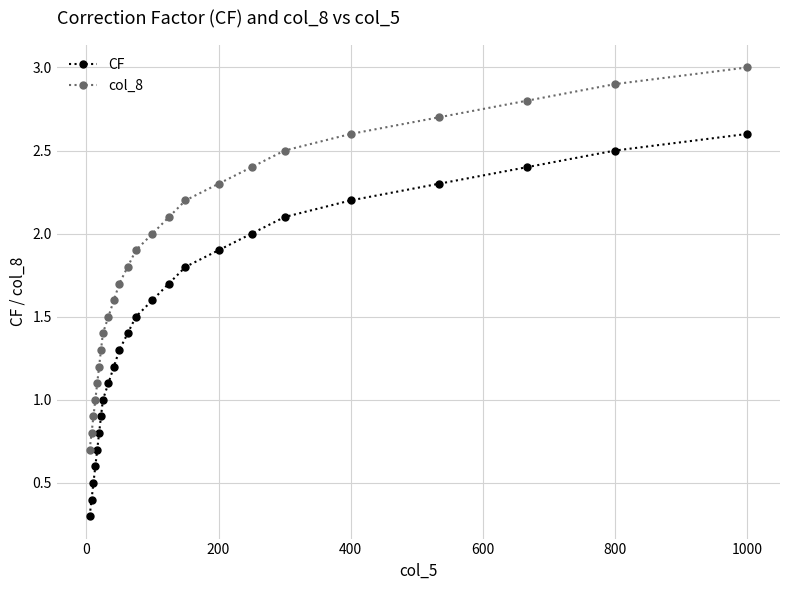

What is the sum of all CF values?

34.8